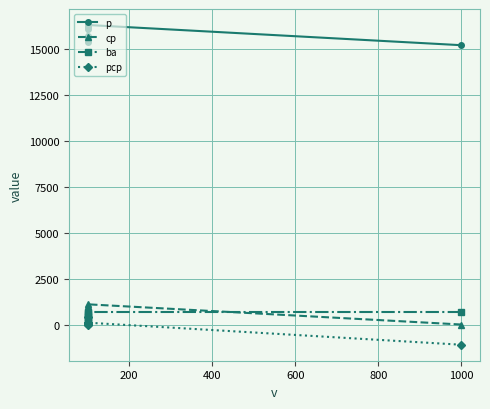

What is the sum of all p values?

126000